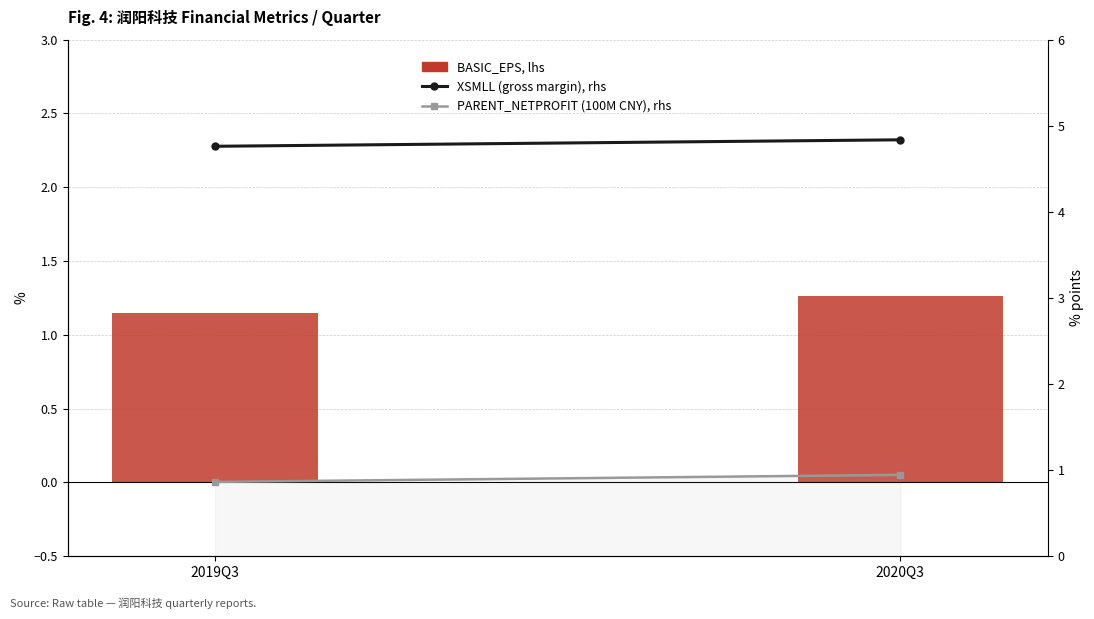

What is the label of the 2nd bar from the right?

2019Q3